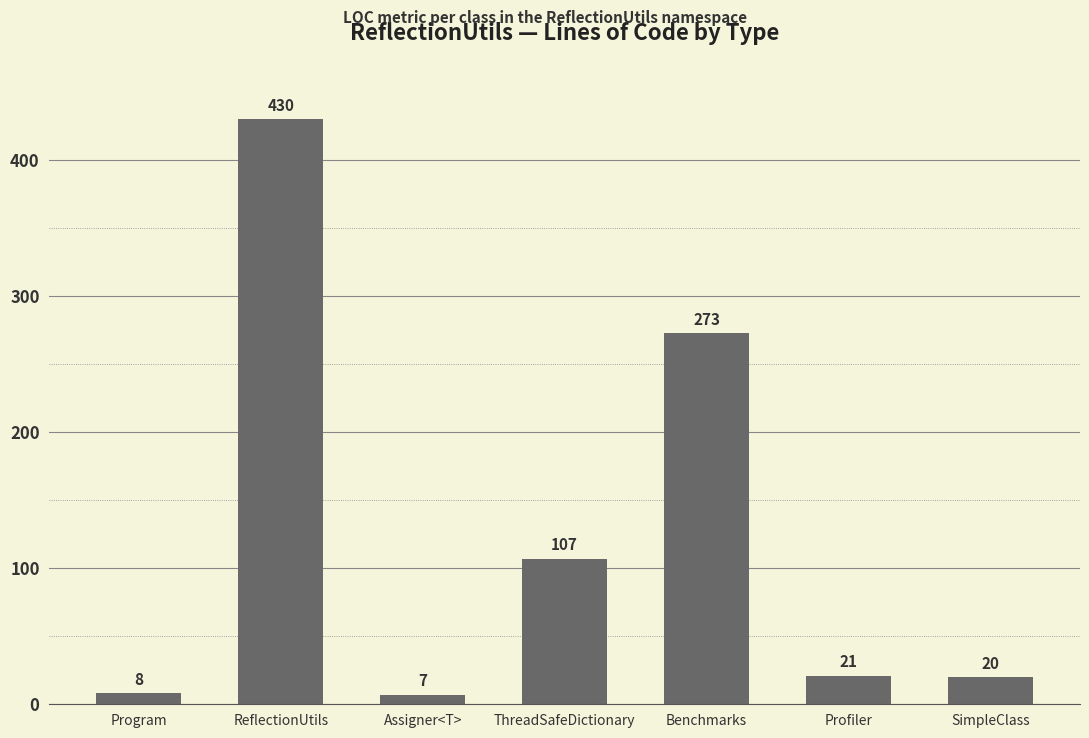

Reading left to right, transcribe all the data shown in this chart.

Program=8	ReflectionUtils=430	Assigner<T>=7	ThreadSafeDictionary=107	Benchmarks=273	Profiler=21	SimpleClass=20